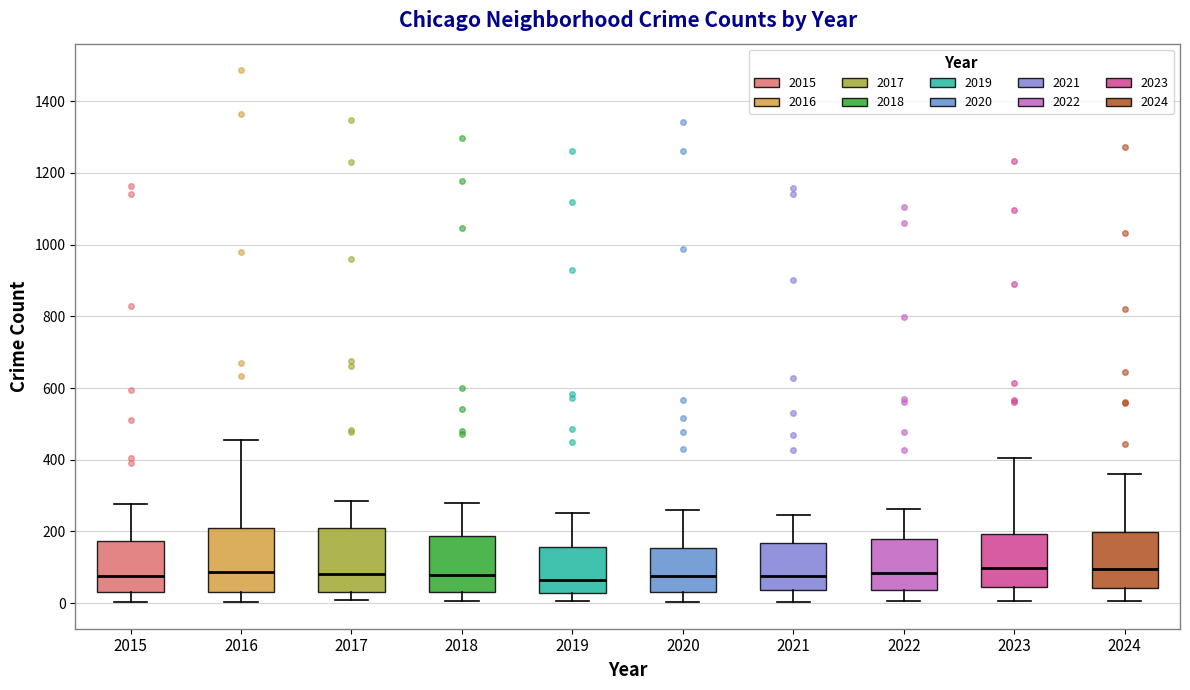

Where is the lower edge of the box at x = 2021 on the y-axis? The values are not printed on the chart, so give them approximately, as read against the axis.

40